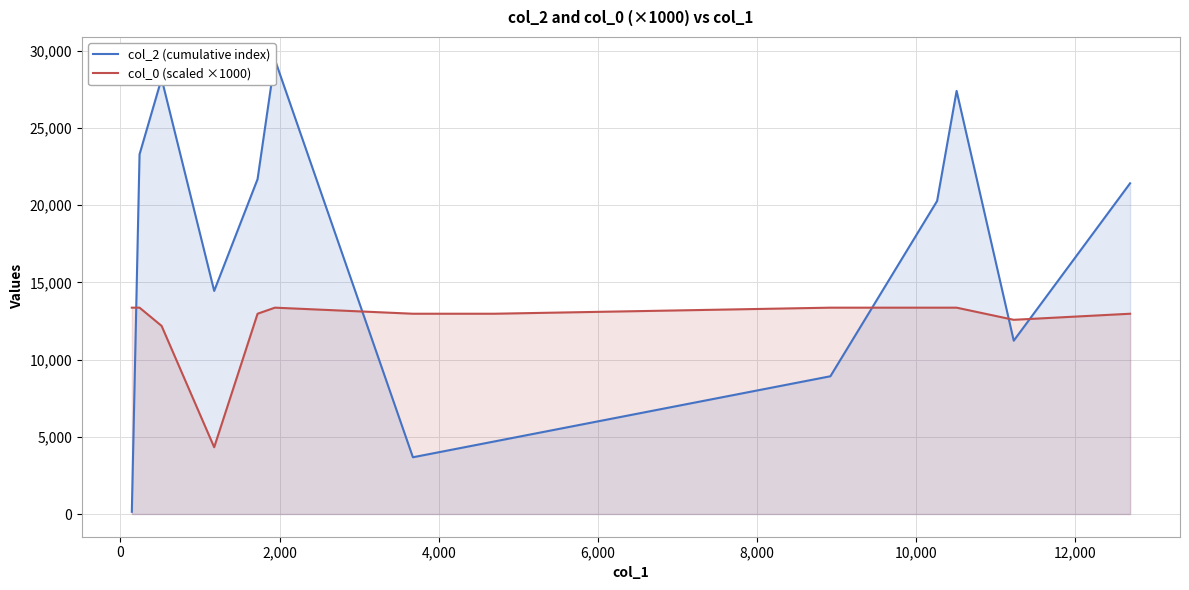

What is the sum of all col_0 (scaled ×1000) values?

161151.4